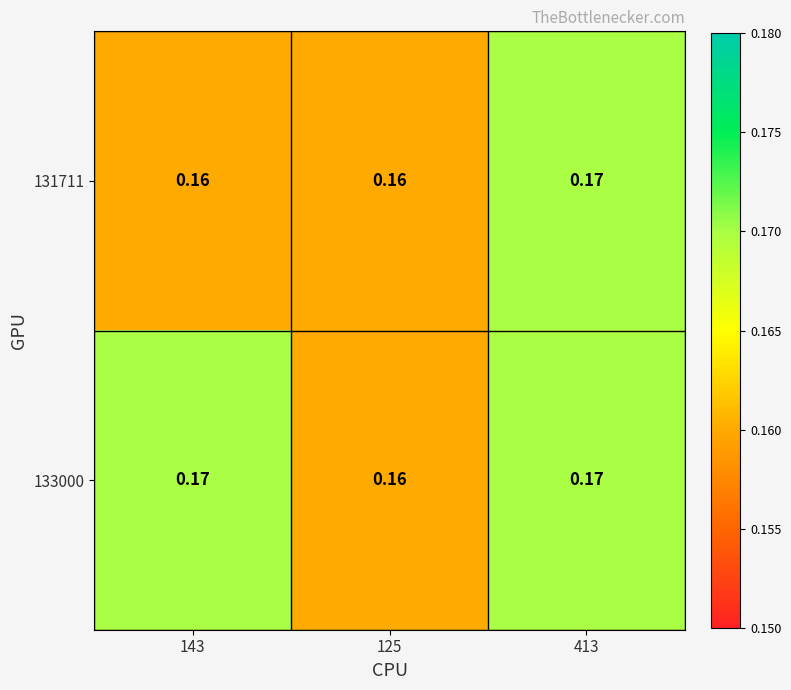

Is the value of 133000 at 413 greater than the value of 131711 at 143?

Yes